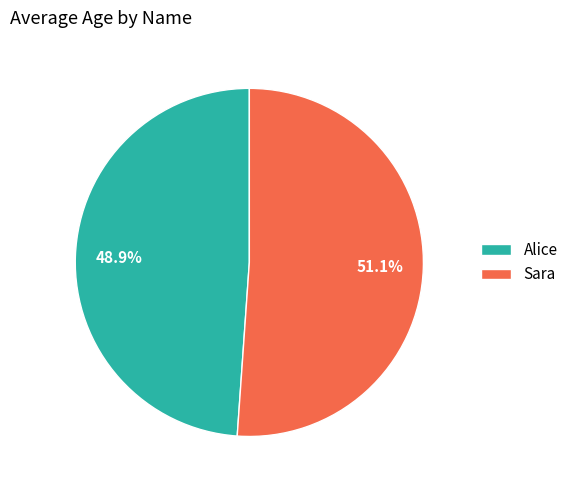

To the nearest percent, what portion does Alice represent?

49%